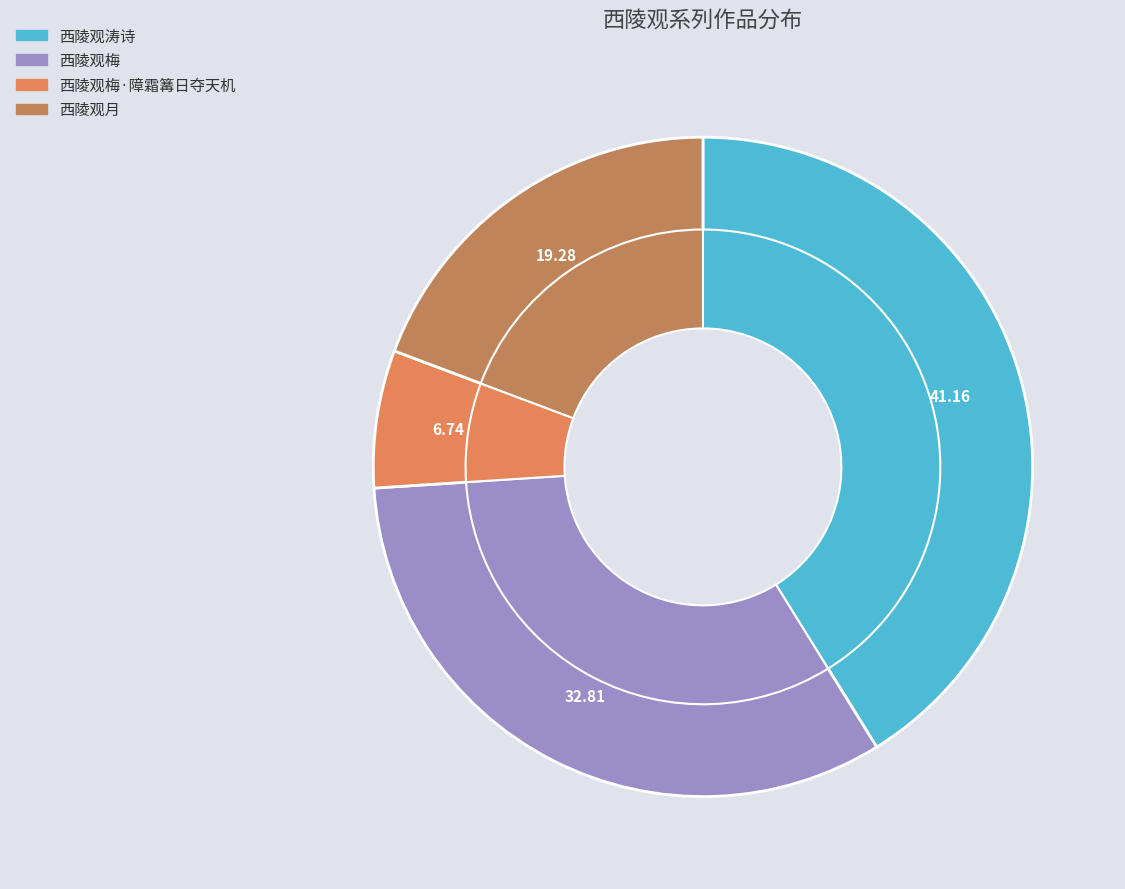

Which has a higher value, 西陵观梅·障霜篝日夺天机 or 西陵观梅?

西陵观梅